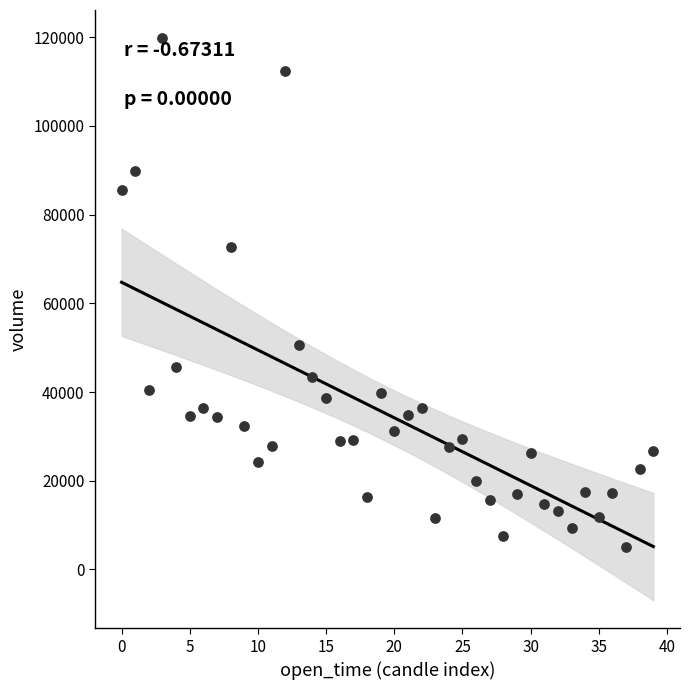

What is the range of Y values (max minus min)?

114805